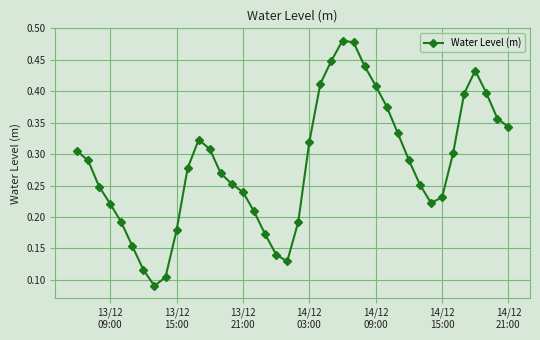

How many points are higher than both their immediate neighbors (excluding endpoints)?

3